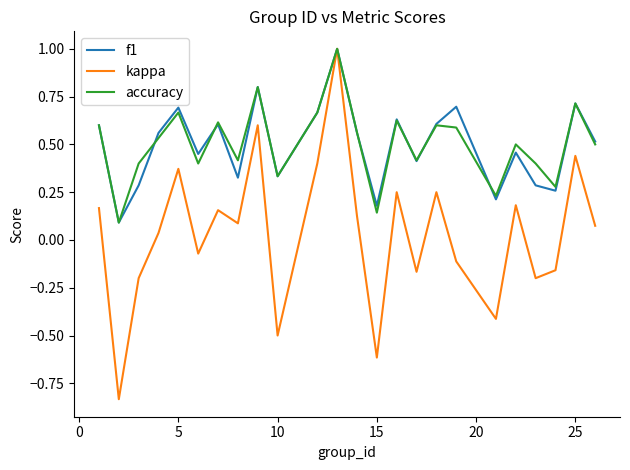

How many interior local valleys does the kappa series have?

8